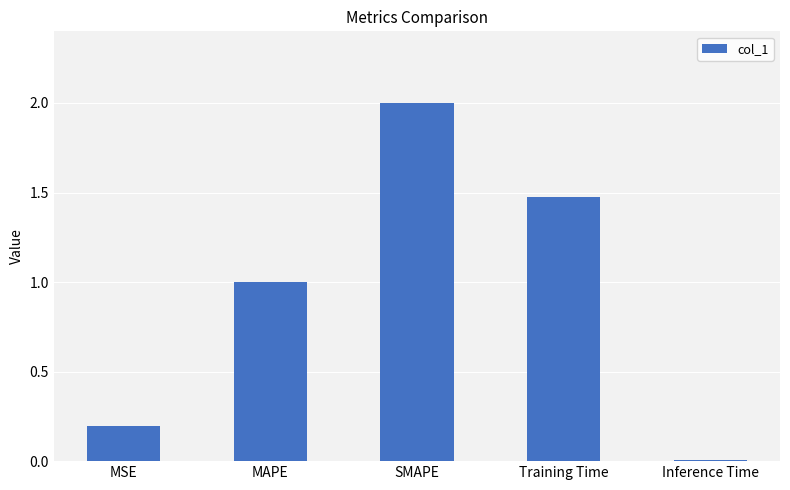

Rank the categories by value from lowest to highest.

Inference Time, MSE, MAPE, Training Time, SMAPE